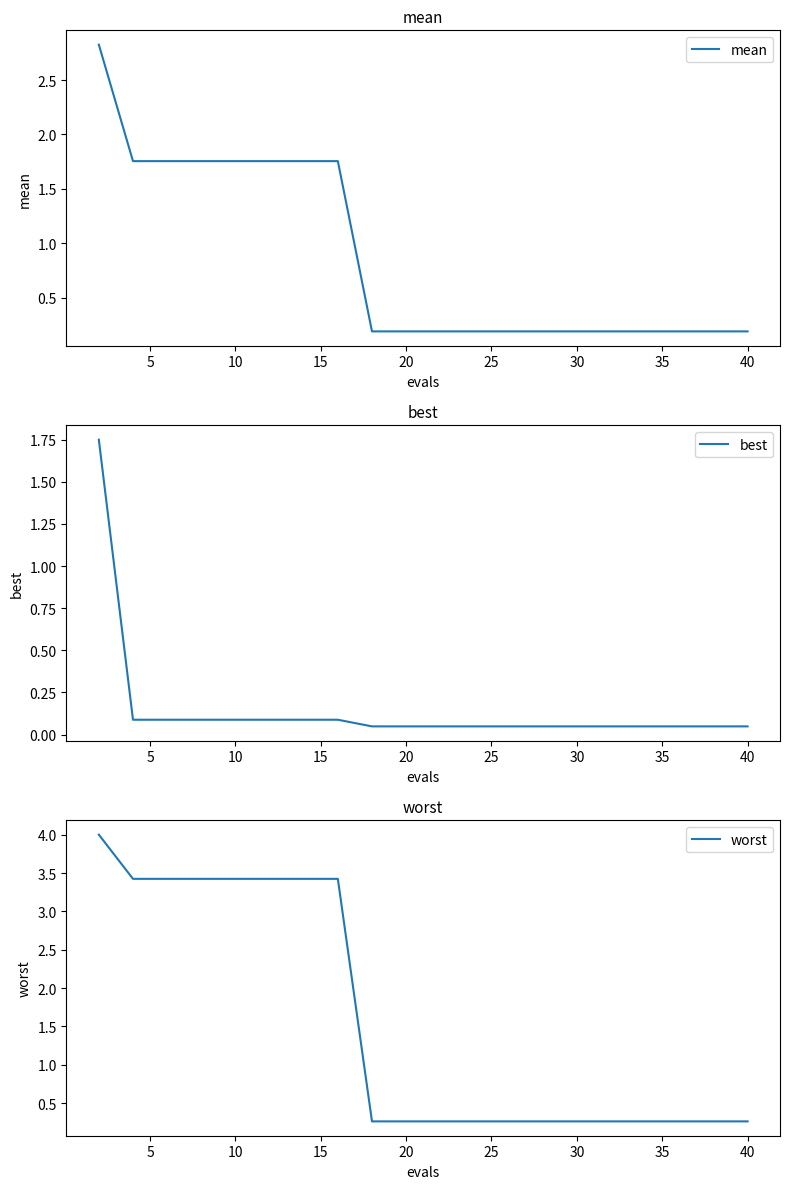

Is it true that mean equals 0.1 at 20?

False